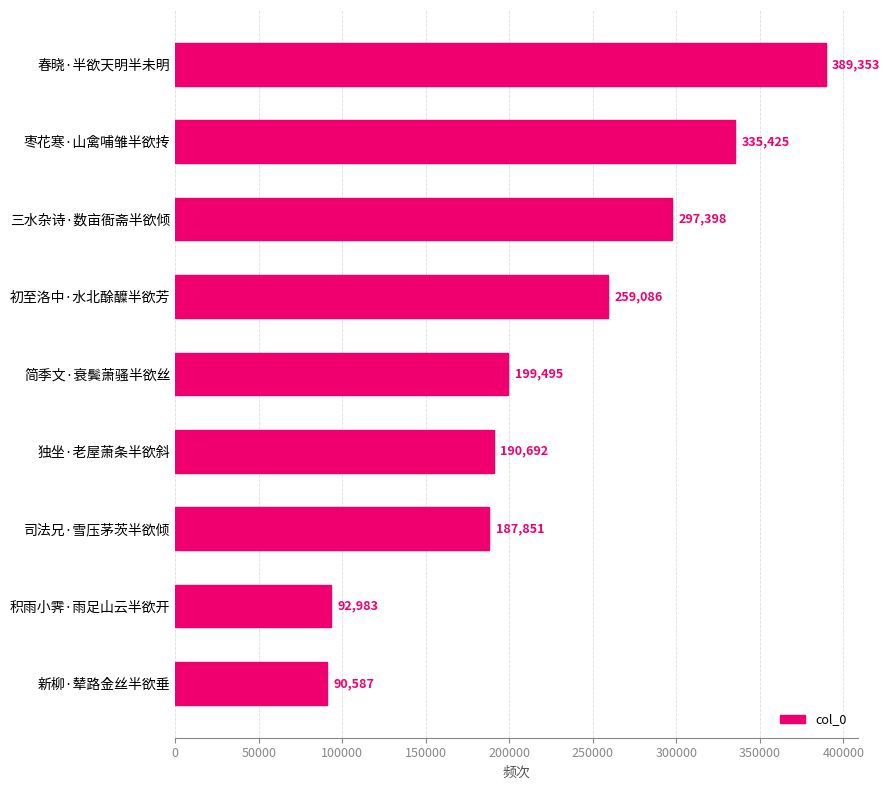

What is the average value?

226986